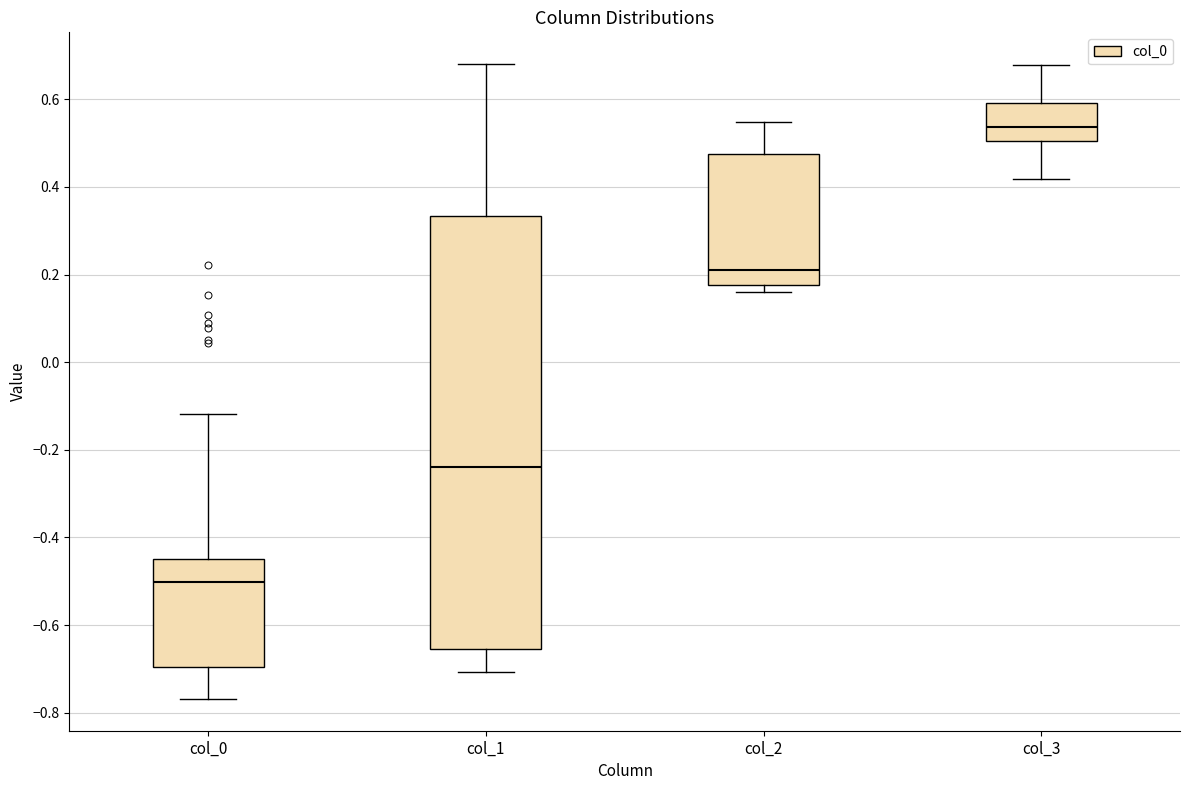

Reading left to right, transcribe this box plot: for each box, give where its median line is, the range the box spans, and where its two whiskers end, as read against the y-axis. The values are not printed on the chart, so give them approximately, as read against the axis.

col_0: median -0.50, box -0.70 to -0.44, whiskers -0.76 to -0.12
col_1: median -0.24, box -0.66 to 0.34, whiskers -0.70 to 0.68
col_2: median 0.20, box 0.18 to 0.48, whiskers 0.16 to 0.54
col_3: median 0.54, box 0.50 to 0.60, whiskers 0.42 to 0.68